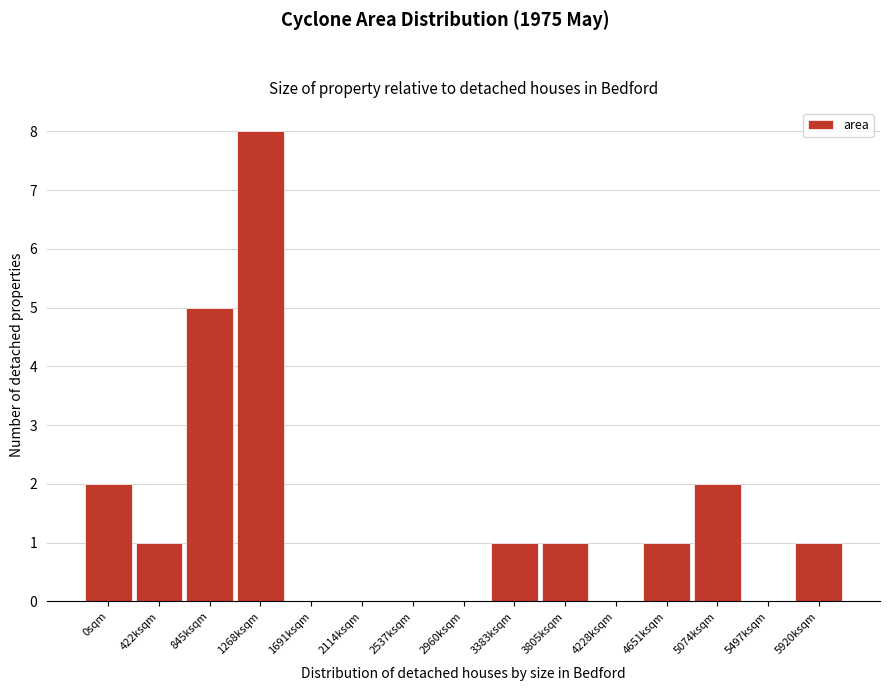

Reading right to left, extract all data points from this chart.

5920ksqm=1	5497ksqm=0	5074ksqm=2	4651ksqm=1	4228ksqm=0	3805ksqm=1	3383ksqm=1	2960ksqm=0	2537ksqm=0	2114ksqm=0	1691ksqm=0	1268ksqm=8	845ksqm=5	422ksqm=1	0sqm=2